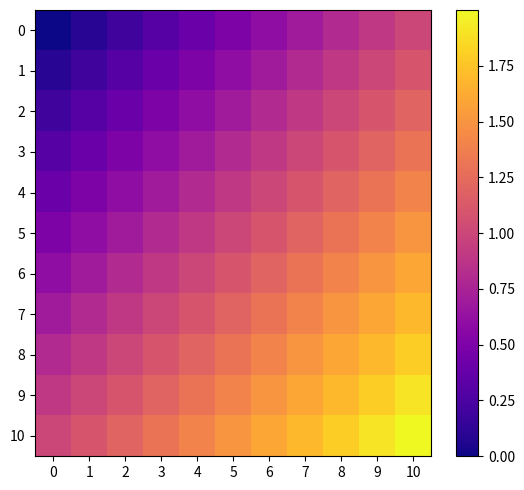

Reading left to right, list all the values displayed in this chart.

0: 0=0.0	1=0.1	2=0.2	3=0.3	4=0.4	5=0.5	6=0.6	7=0.7	8=0.8	9=0.9	10=1.0
1: 0=0.1	1=0.2	2=0.3	3=0.4	4=0.5	5=0.6	6=0.7	7=0.8	8=0.9	9=1.0	10=1.1
2: 0=0.2	1=0.3	2=0.4	3=0.5	4=0.6	5=0.7	6=0.8	7=0.9	8=1.0	9=1.1	10=1.2
3: 0=0.3	1=0.4	2=0.5	3=0.6	4=0.7	5=0.8	6=0.9	7=1.0	8=1.1	9=1.2	10=1.3
4: 0=0.4	1=0.5	2=0.6	3=0.7	4=0.8	5=0.9	6=1.0	7=1.1	8=1.2	9=1.3	10=1.4
5: 0=0.5	1=0.6	2=0.7	3=0.8	4=0.9	5=1.0	6=1.1	7=1.2	8=1.3	9=1.4	10=1.5
6: 0=0.6	1=0.7	2=0.8	3=0.9	4=1.0	5=1.1	6=1.2	7=1.3	8=1.4	9=1.5	10=1.6
7: 0=0.7	1=0.8	2=0.9	3=1.0	4=1.1	5=1.2	6=1.3	7=1.4	8=1.5	9=1.6	10=1.7
8: 0=0.8	1=0.9	2=1.0	3=1.1	4=1.2	5=1.3	6=1.4	7=1.5	8=1.6	9=1.7	10=1.8
9: 0=0.9	1=1.0	2=1.1	3=1.2	4=1.3	5=1.4	6=1.5	7=1.6	8=1.7	9=1.8	10=1.9
10: 0=1.0	1=1.1	2=1.2	3=1.3	4=1.4	5=1.5	6=1.6	7=1.7	8=1.8	9=1.9	10=2.0